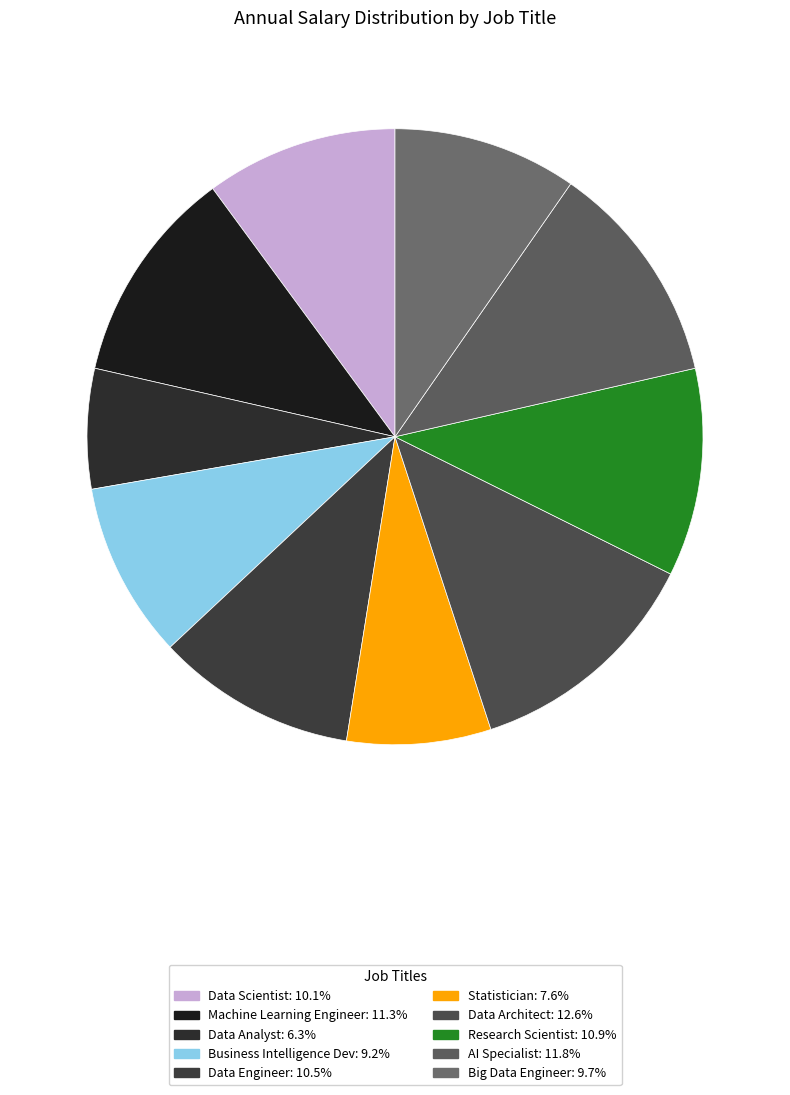

What is the smallest slice in the pie chart?

Data Analyst